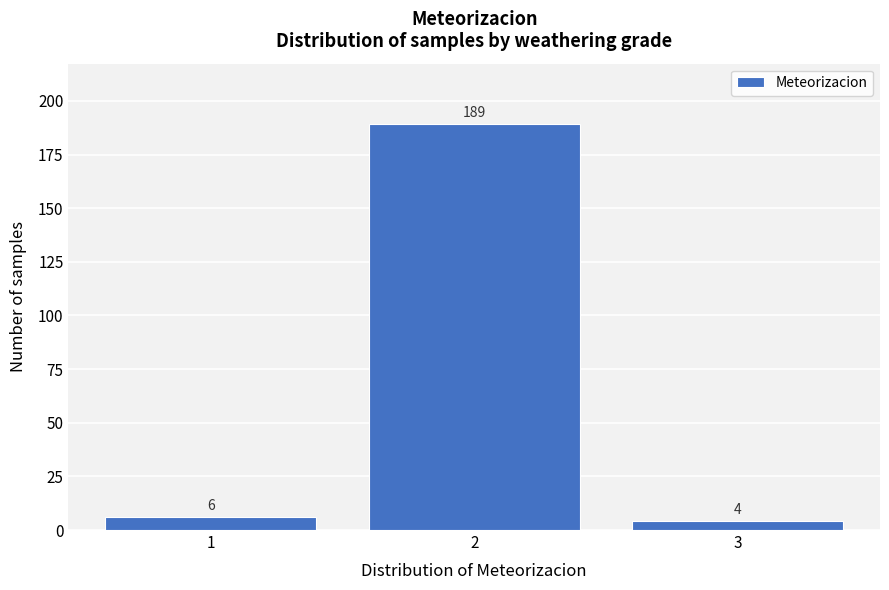

Reading left to right, transcribe this chart: for each bar, give the range it covers on the x-axis and its height.

0.5 to 1.5: 6
1.5 to 2.5: 189
2.5 to 3.5: 4